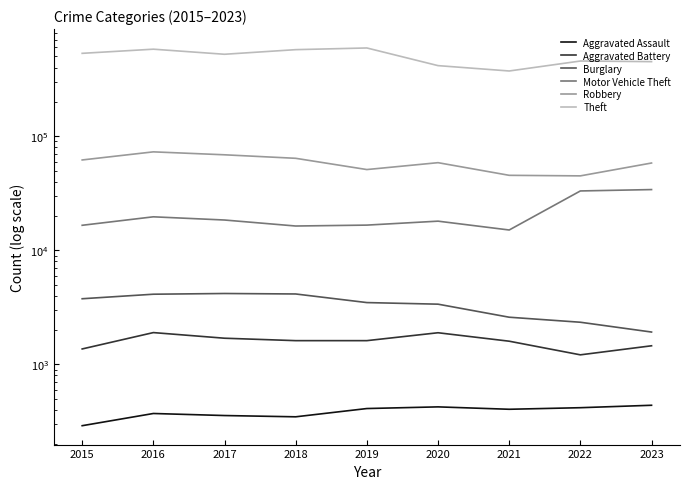

Which series changed the most between 2015 and 2018?

Theft